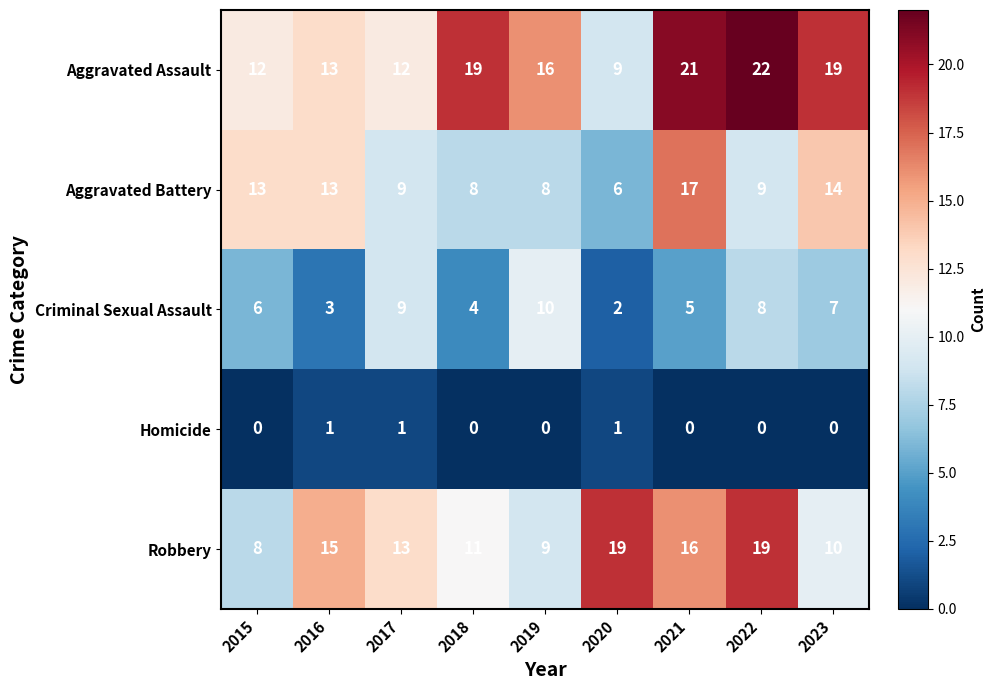

Rank the categories by Criminal Sexual Assault value from highest to lowest.

2019, 2017, 2022, 2023, 2015, 2021, 2018, 2016, 2020